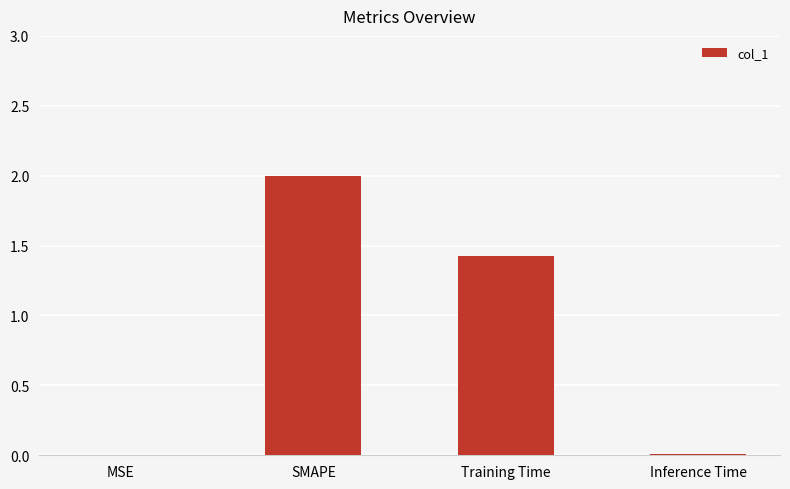

Which has a higher value, Training Time or SMAPE?

SMAPE